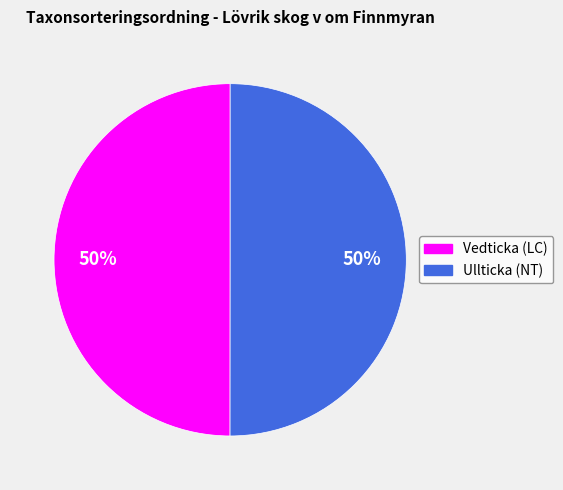

Is the sum of Ullticka (NT) and Vedticka (LC) greater than half?

Yes